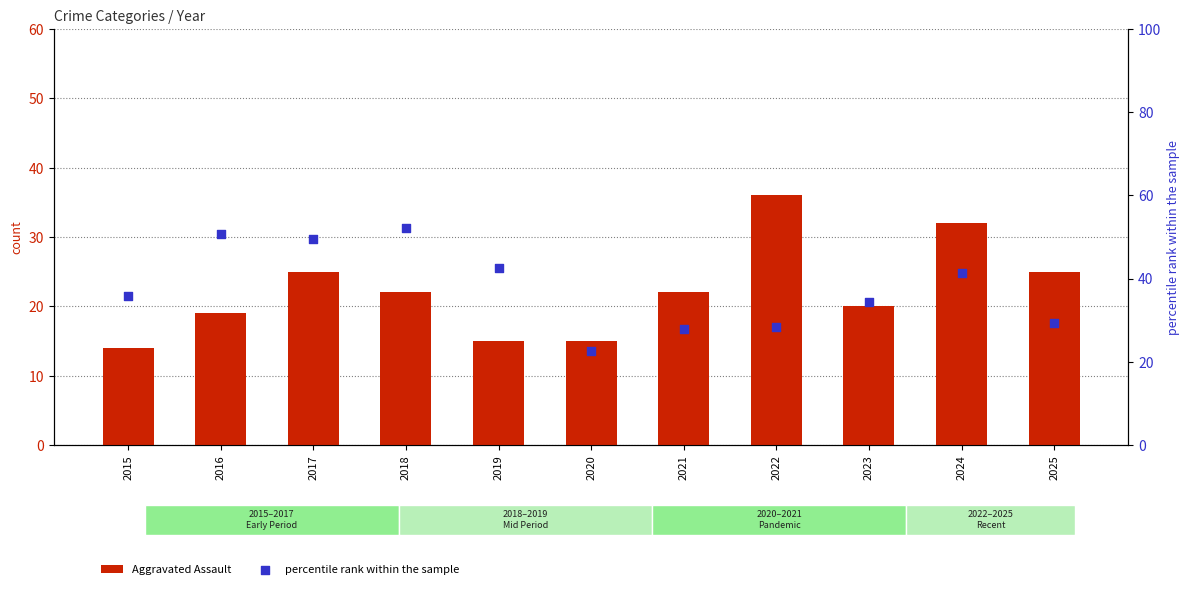

Which series has the widest spread of Y values?

percentile rank within the sample